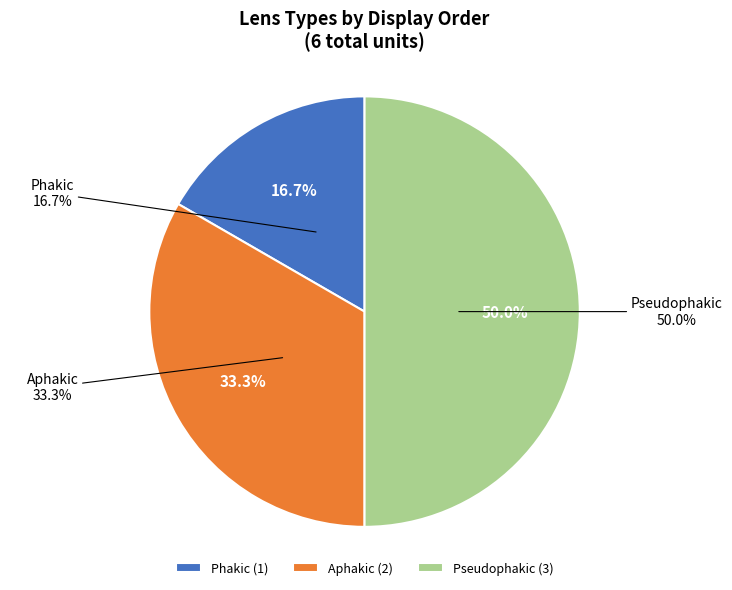

Which slice is the smallest?

Phakic